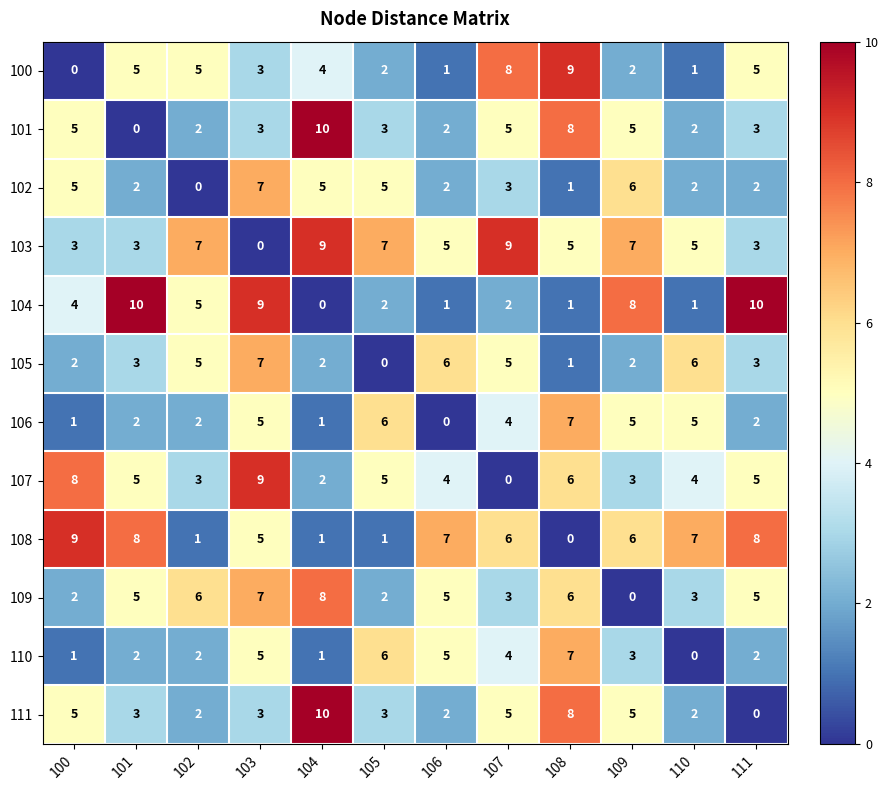

What is the approximate value of 108 at 107?

6